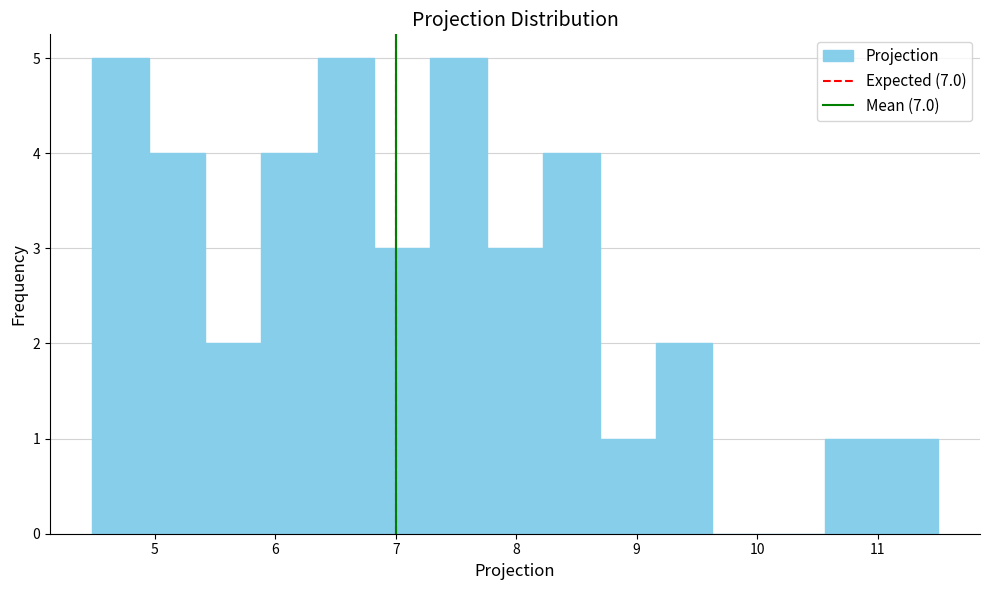

Reading left to right, transcribe this chart: for each bar, give the range it covers on the x-axis and its height. Neither the bar edges nor the heights are printed on the chart, so give them approximately, as read against the axes.

4.5 to 4.9: 5
4.9 to 5.4: 4
5.4 to 5.9: 2
5.9 to 6.4: 4
6.4 to 6.8: 5
6.8 to 7.3: 3
7.3 to 7.8: 5
7.8 to 8.2: 3
8.2 to 8.7: 4
8.7 to 9.2: 1
9.2 to 9.6: 2
9.6 to 10.1: 0
10.1 to 10.6: 0
10.6 to 11.0: 1
11.0 to 11.5: 1